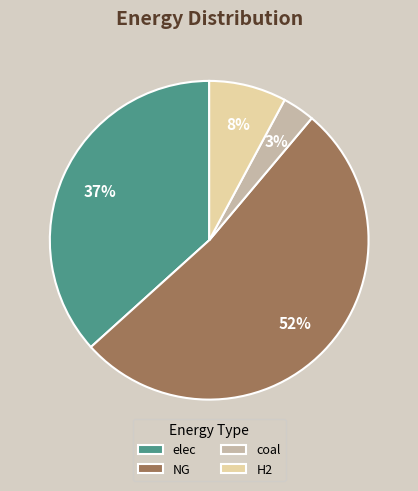

Is it true that coal is 18% of the pie?

False